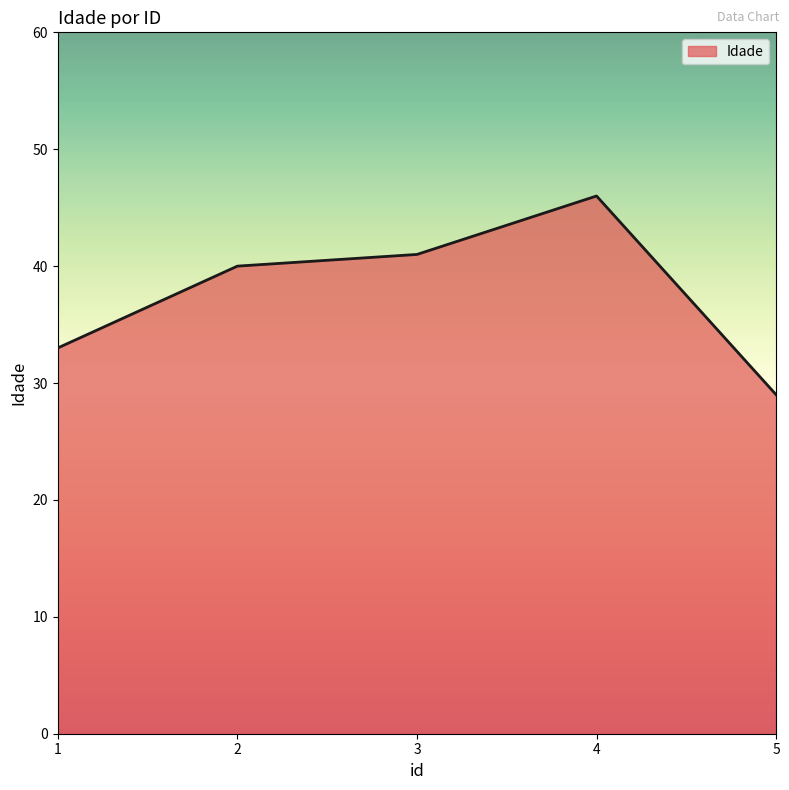

What is the average value?

38